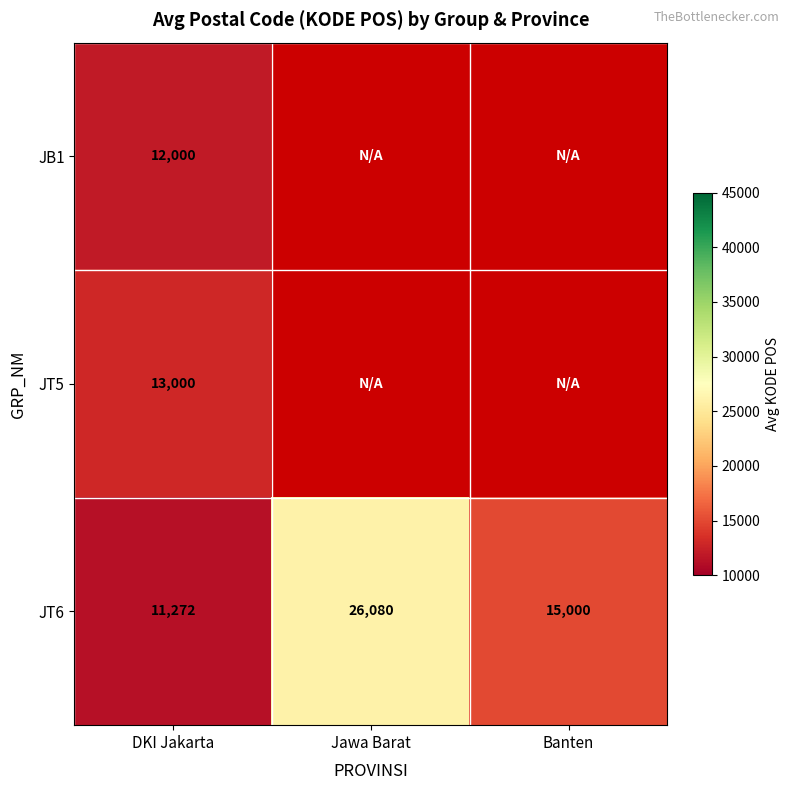

At DKI Jakarta, list the series in order from largest to smallest.

JT5, JB1, JT6